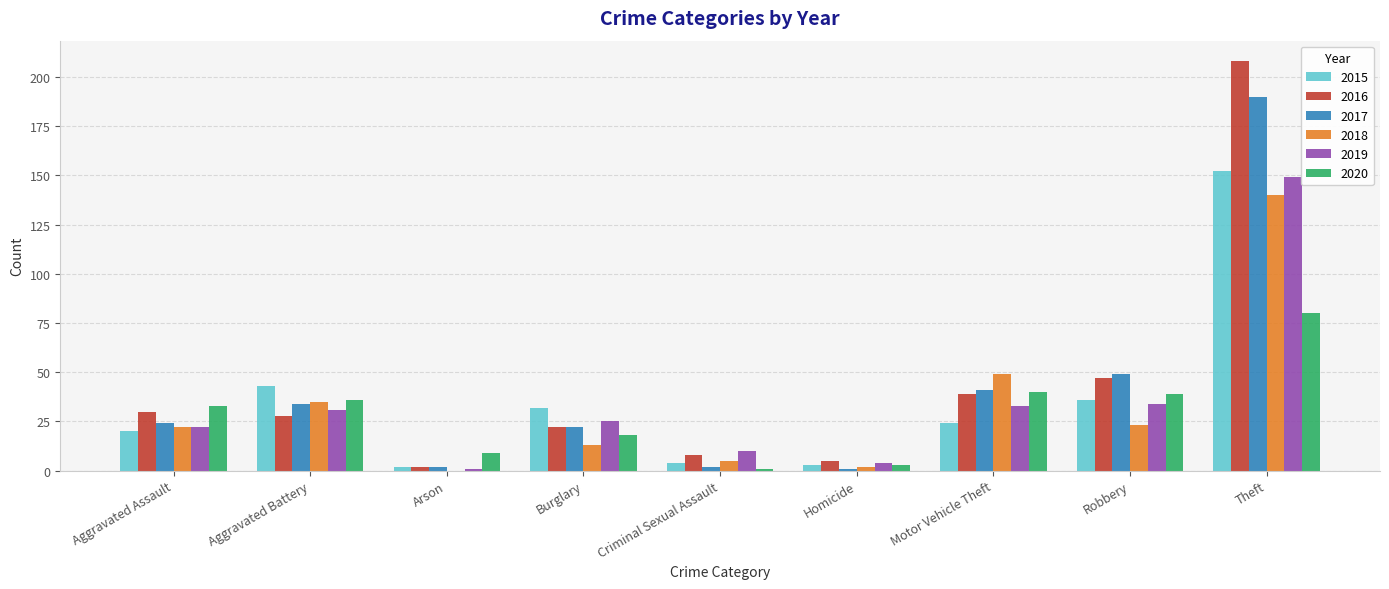

The 2018 series shows 30 at Robbery. True or false?

False